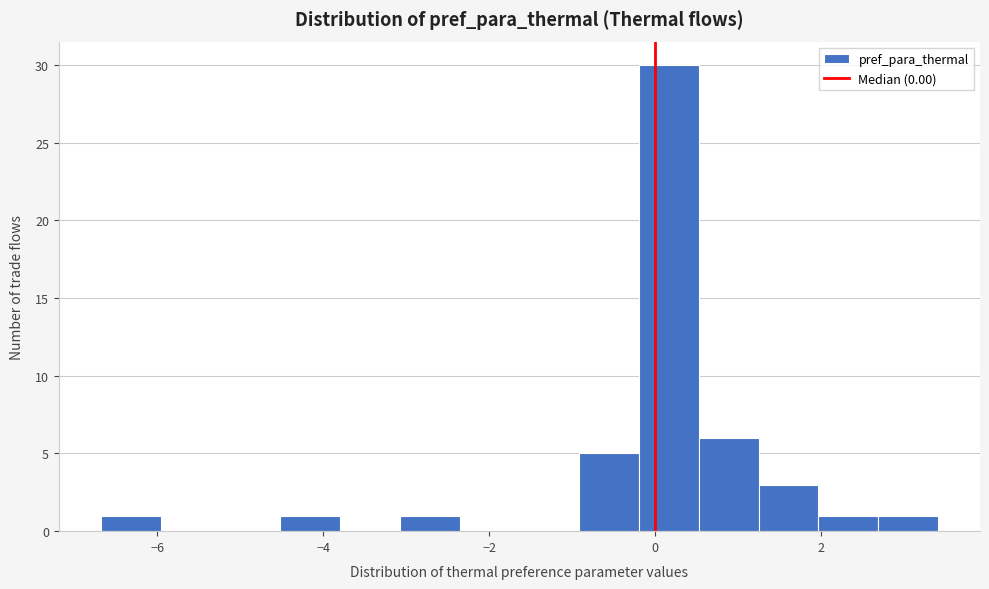

Around what value on the x-axis is the tallest bar? Give the approximate position of its centre, as read against the axis.

0.2